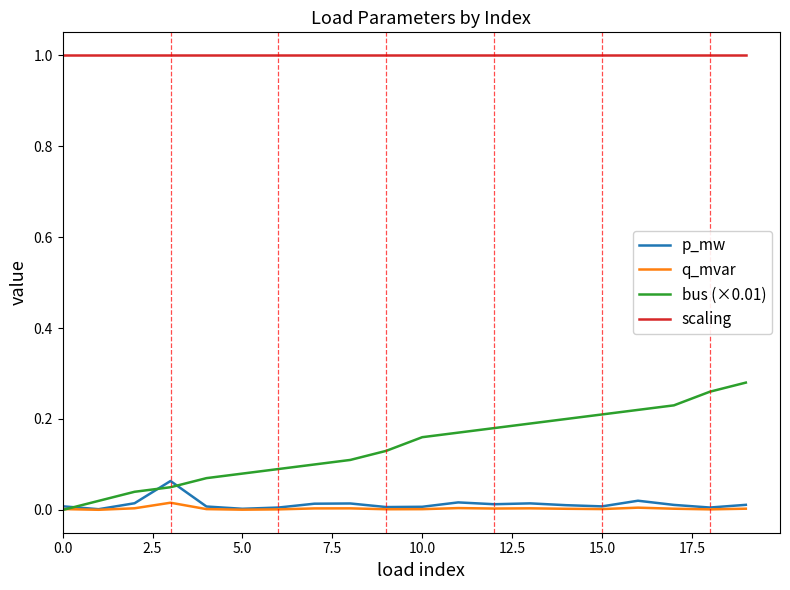

Which series has the widest spread of values?

bus (×0.01)